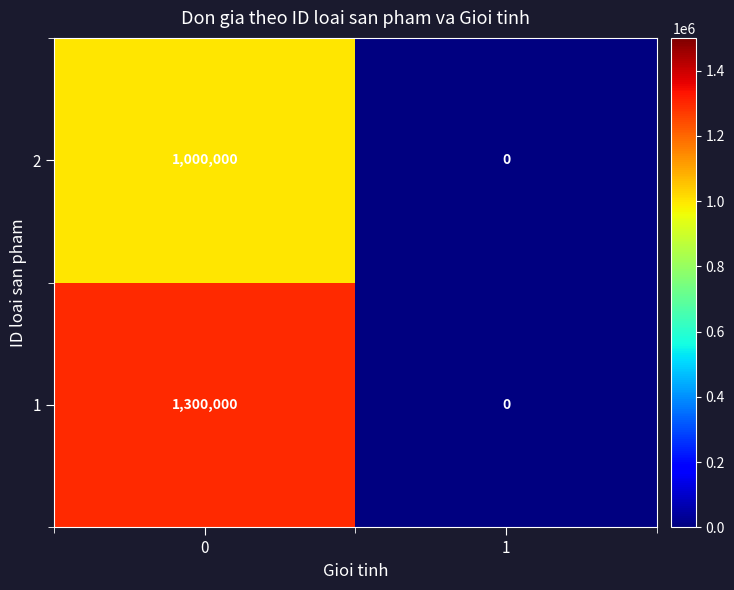

How many data points does each series have?

2